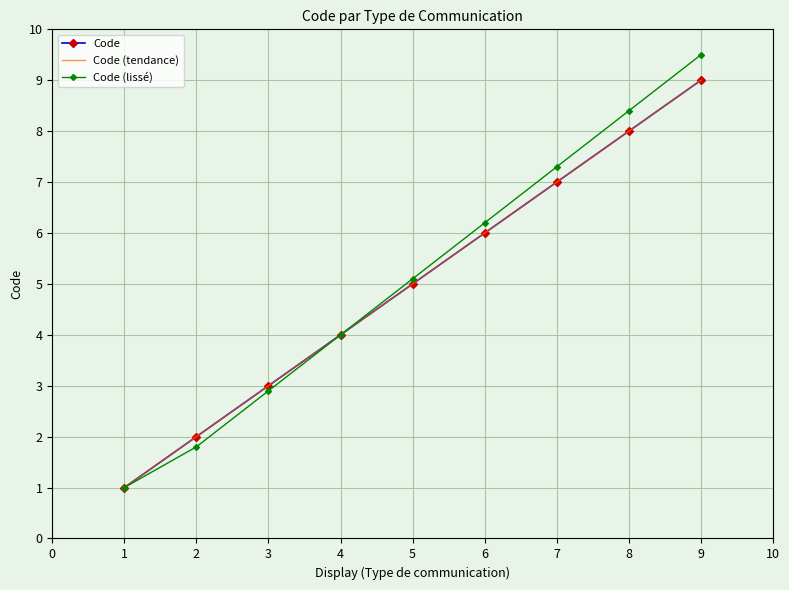

At how many categories does at least one series exceed 6?

4